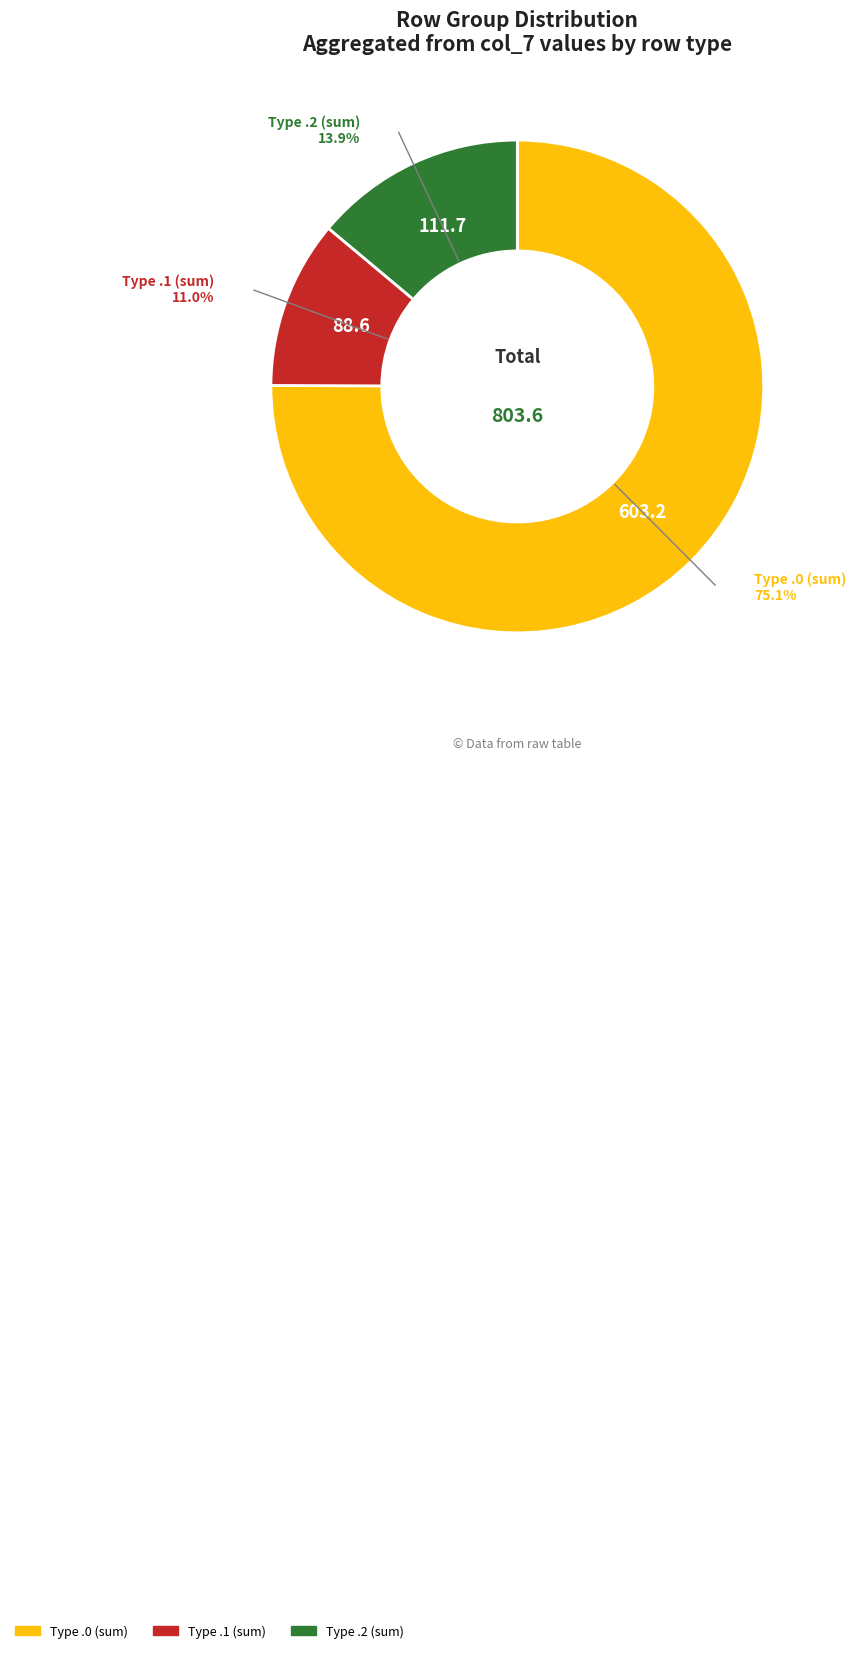

How many slices are in this pie chart?

3